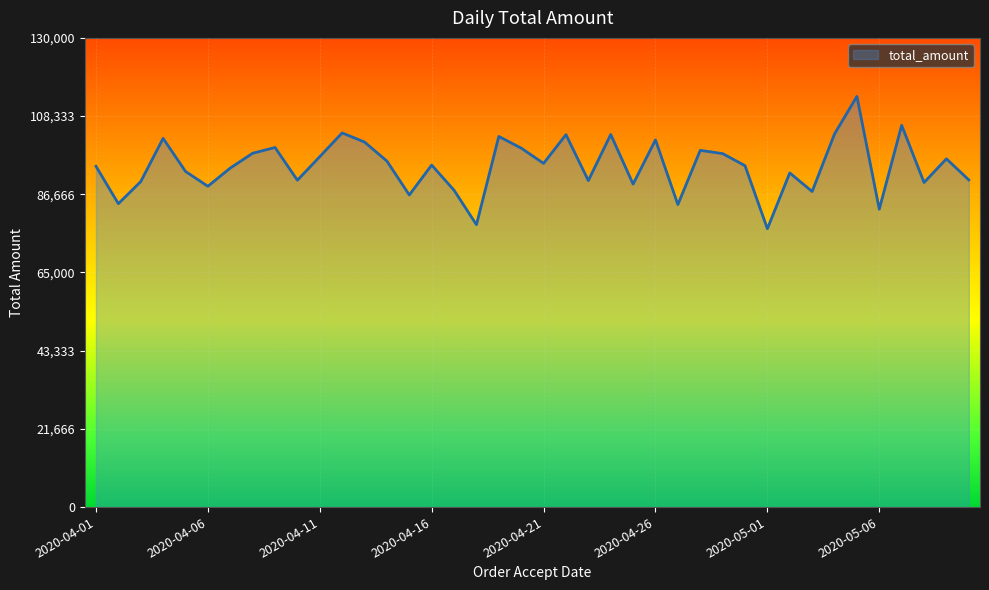

What is the minimum value shown in the chart?

77119